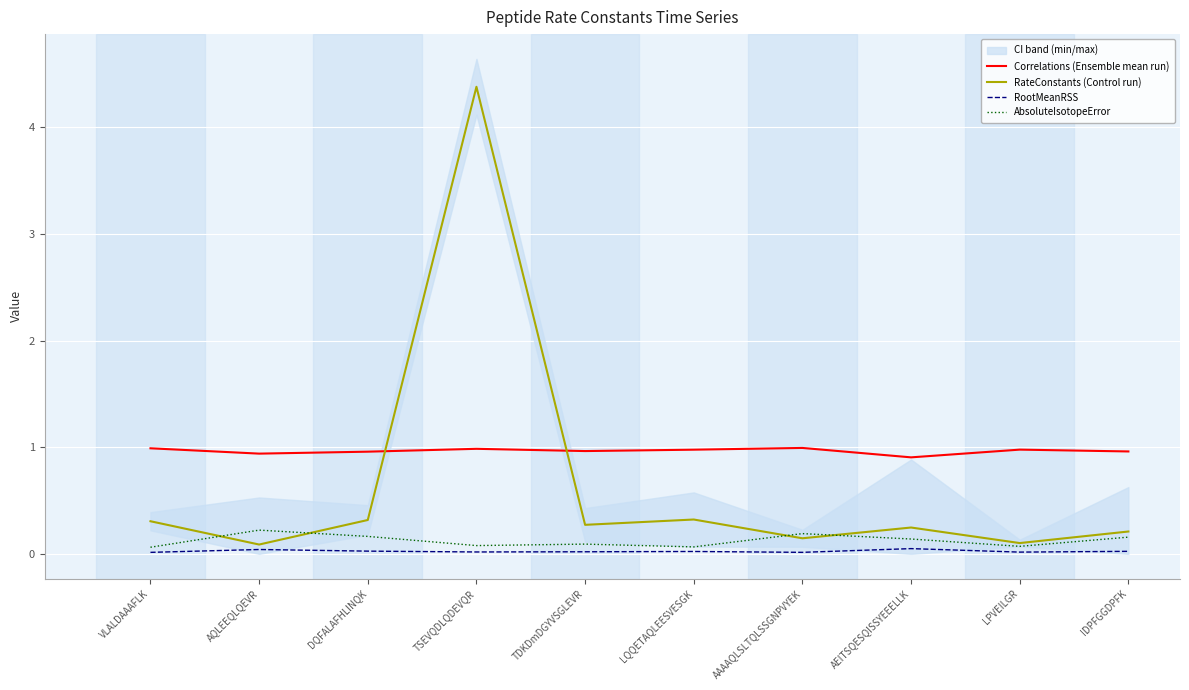

Rank the series at VLALDAAAFLK from lowest to highest value.

RootMeanRSS, AbsoluteIsotopeError, RateConstants (Control run), Correlations (Ensemble mean run)